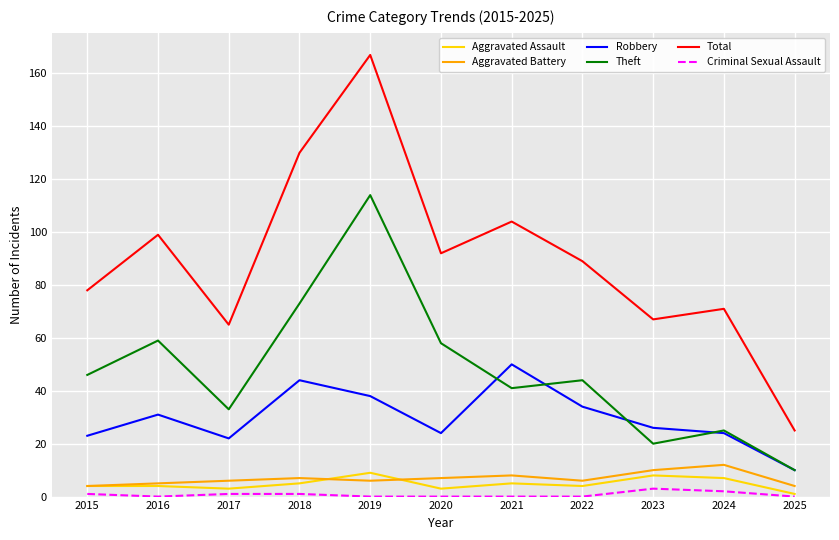

What is the sum of the Robbery values at 2015 and 2016?

54